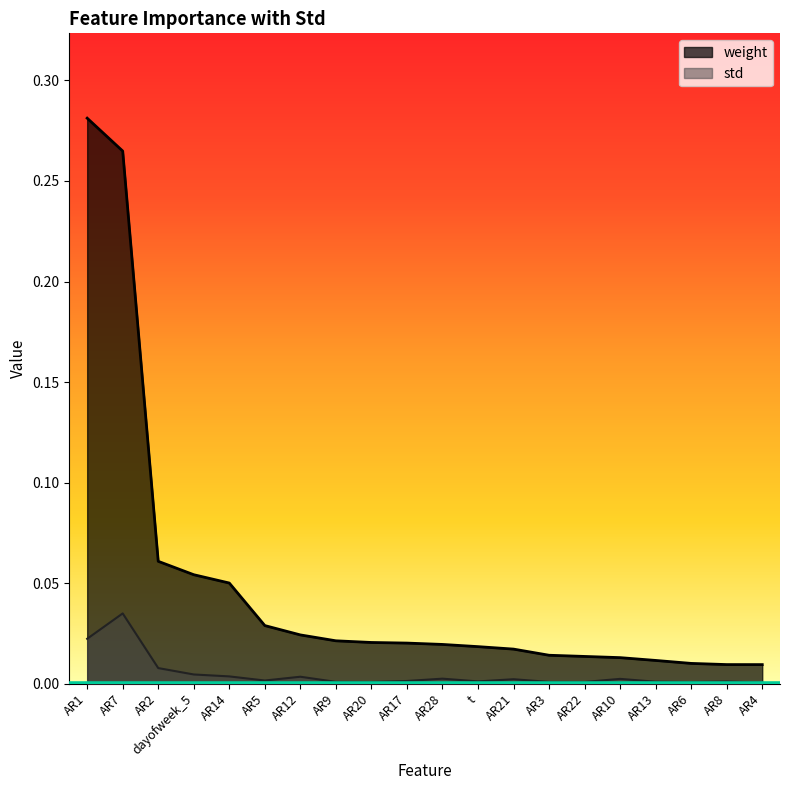

What are all the series names shown in the legend?

weight, std